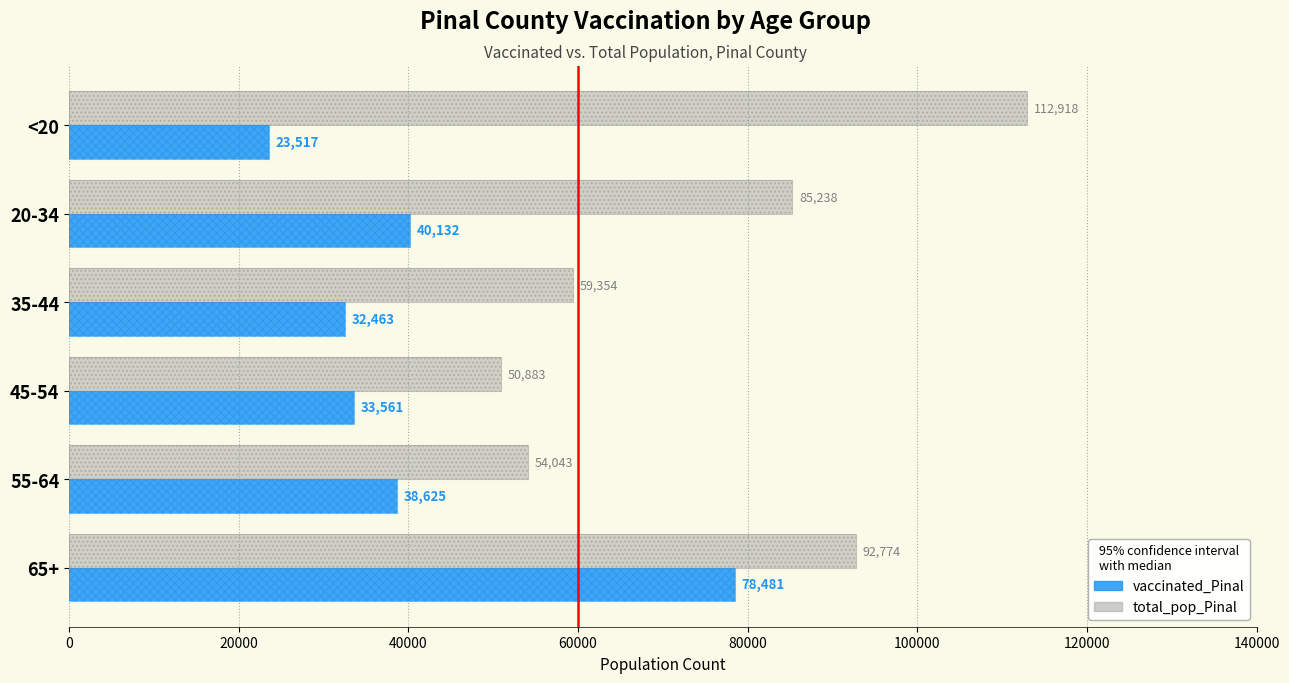

Which category has the lowest value in the total_pop_Pinal series?

40000